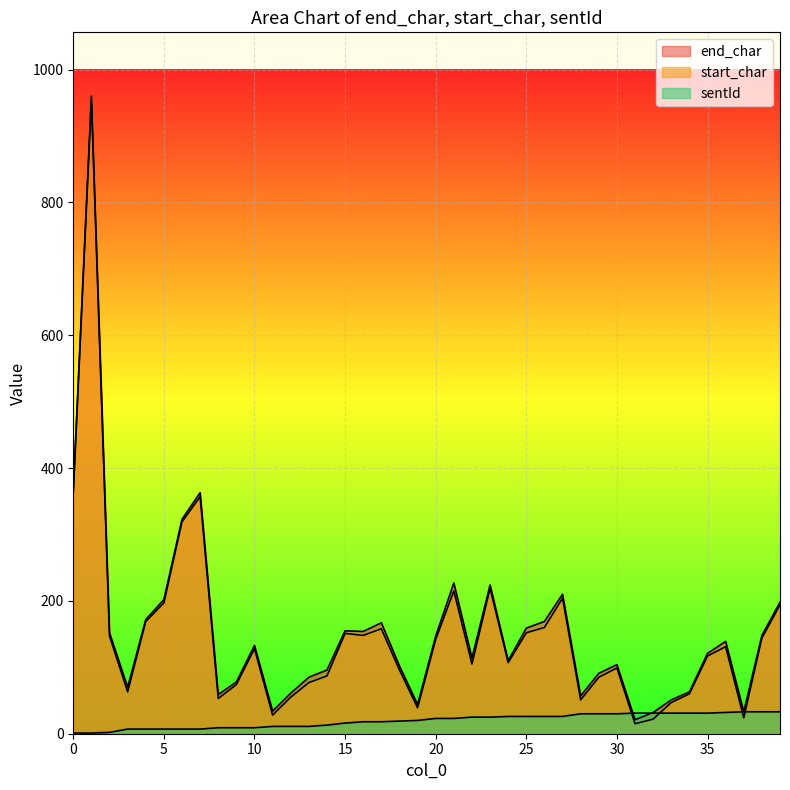

Which series has the largest total across all categories?

end_char